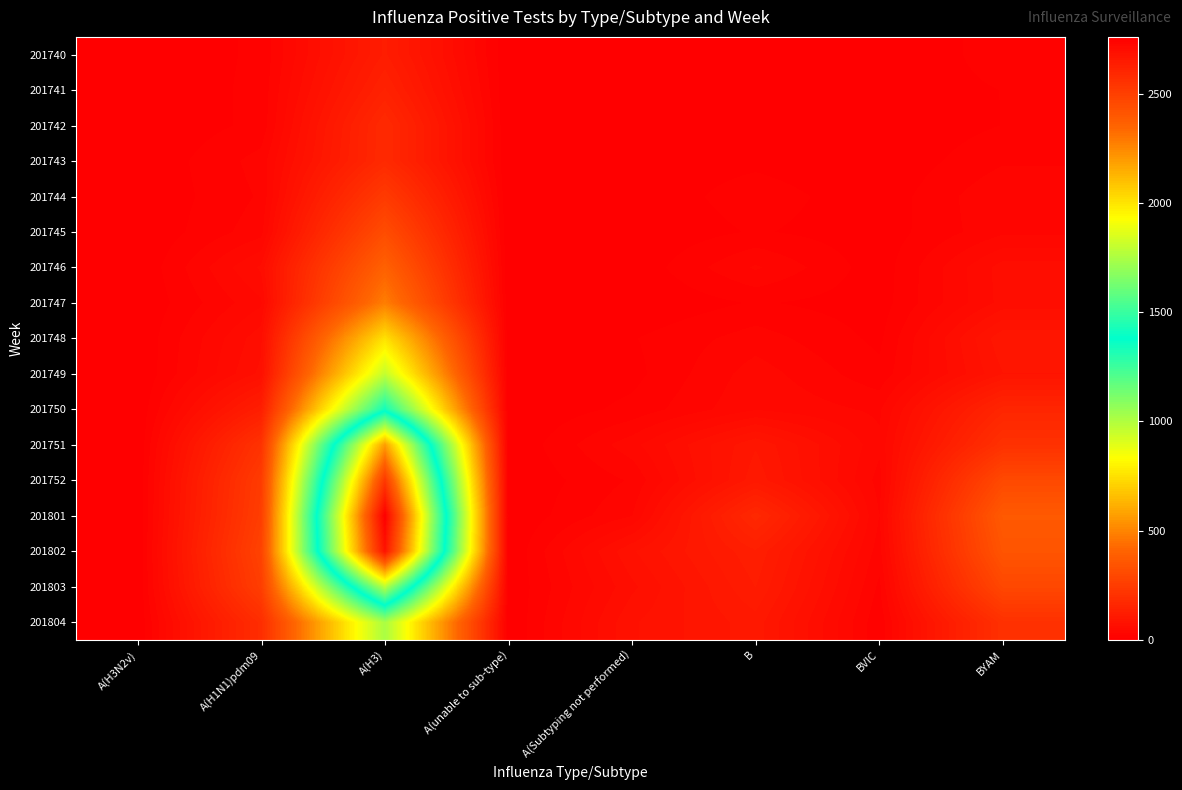

How many series are shown in this chart?

17